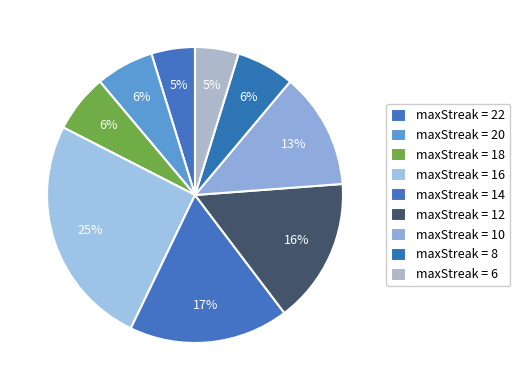

How many slices are in this pie chart?

9